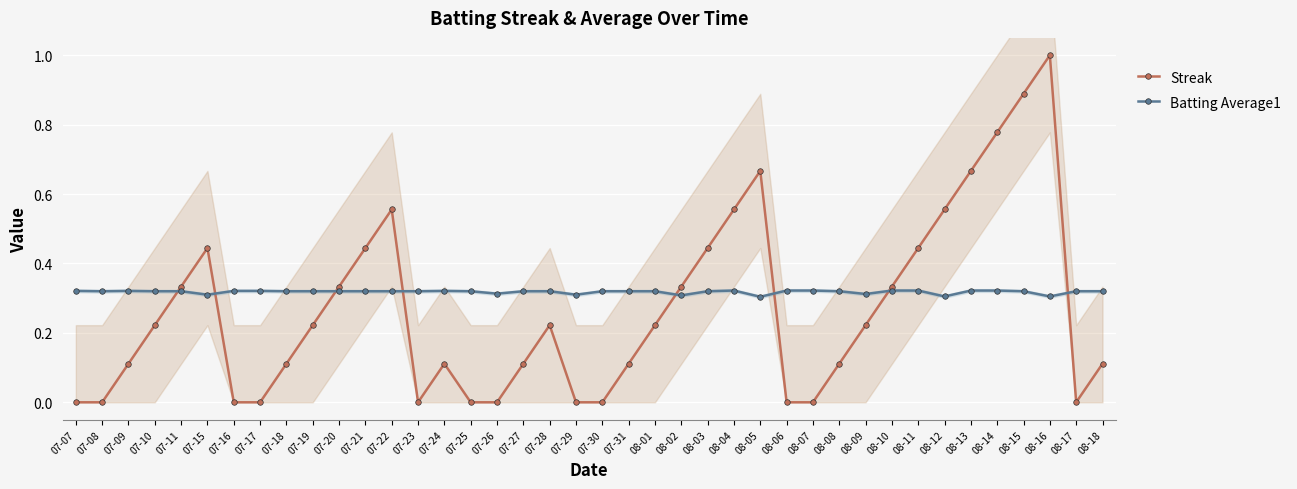

True or false: Batting Average1 and Streak intersect in this chart.

True